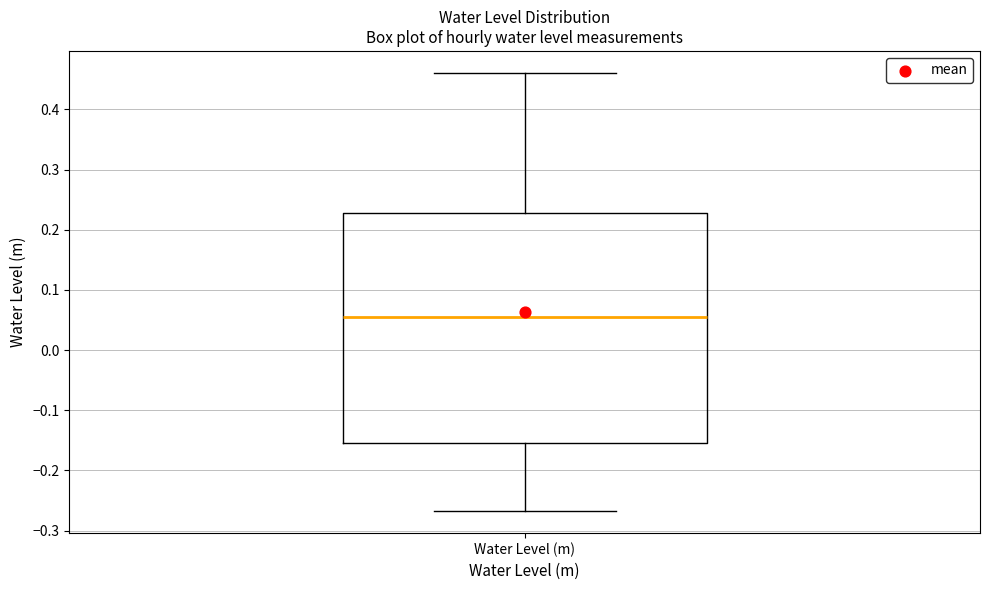

Where does the lower whisker of the box for Water Level (m) end on the y-axis? The values are not printed on the chart, so give them approximately, as read against the axis.

-0.27